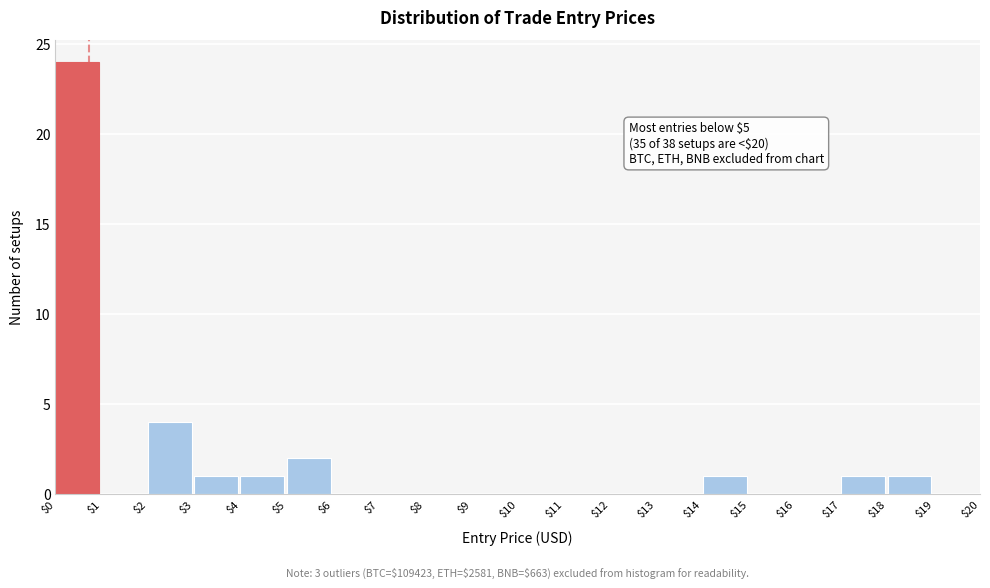

Over which range of the x-axis is the bar tallest?

$0 to $1